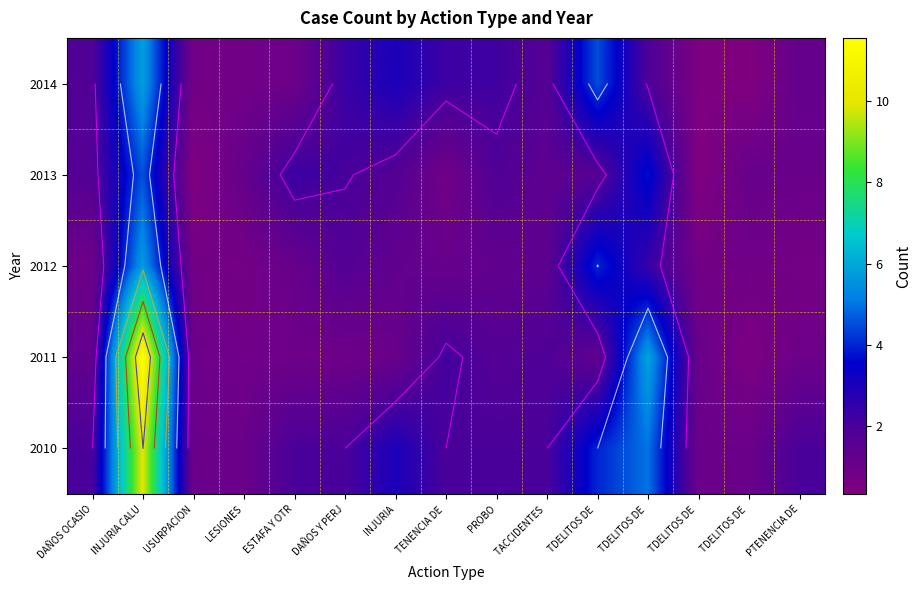

List the series in order of their peak value, lowest first.

2013, 2012, 2014, 2010, 2011